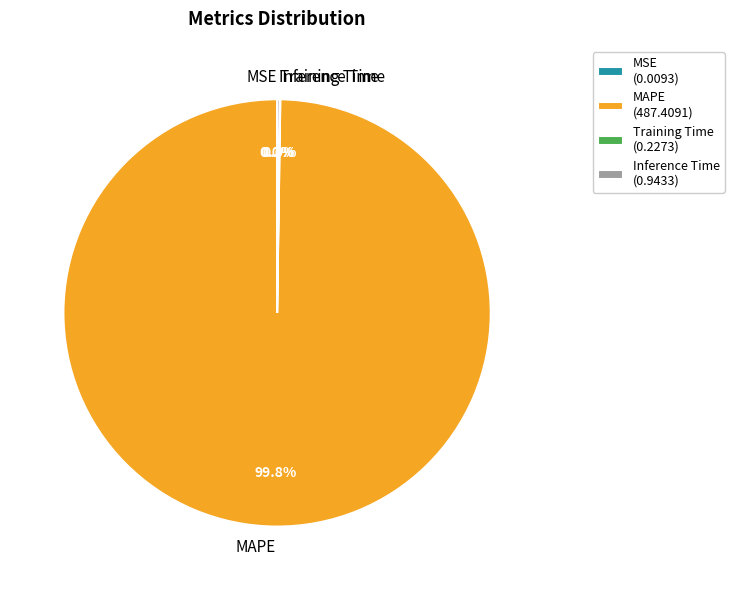

Is there a majority slice in this chart?

Yes